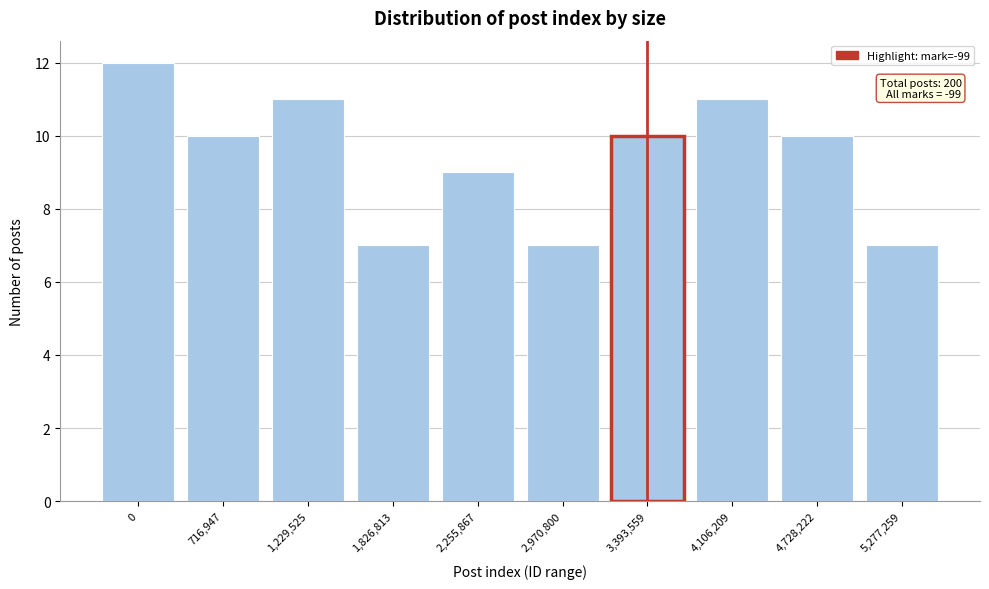

Reading left to right, extract all data points from this chart.

0=12	716,947=10	1,229,525=11	1,826,813=7	2,255,867=9	2,970,800=7	3,393,559=10	4,106,209=11	4,728,222=10	5,277,259=7